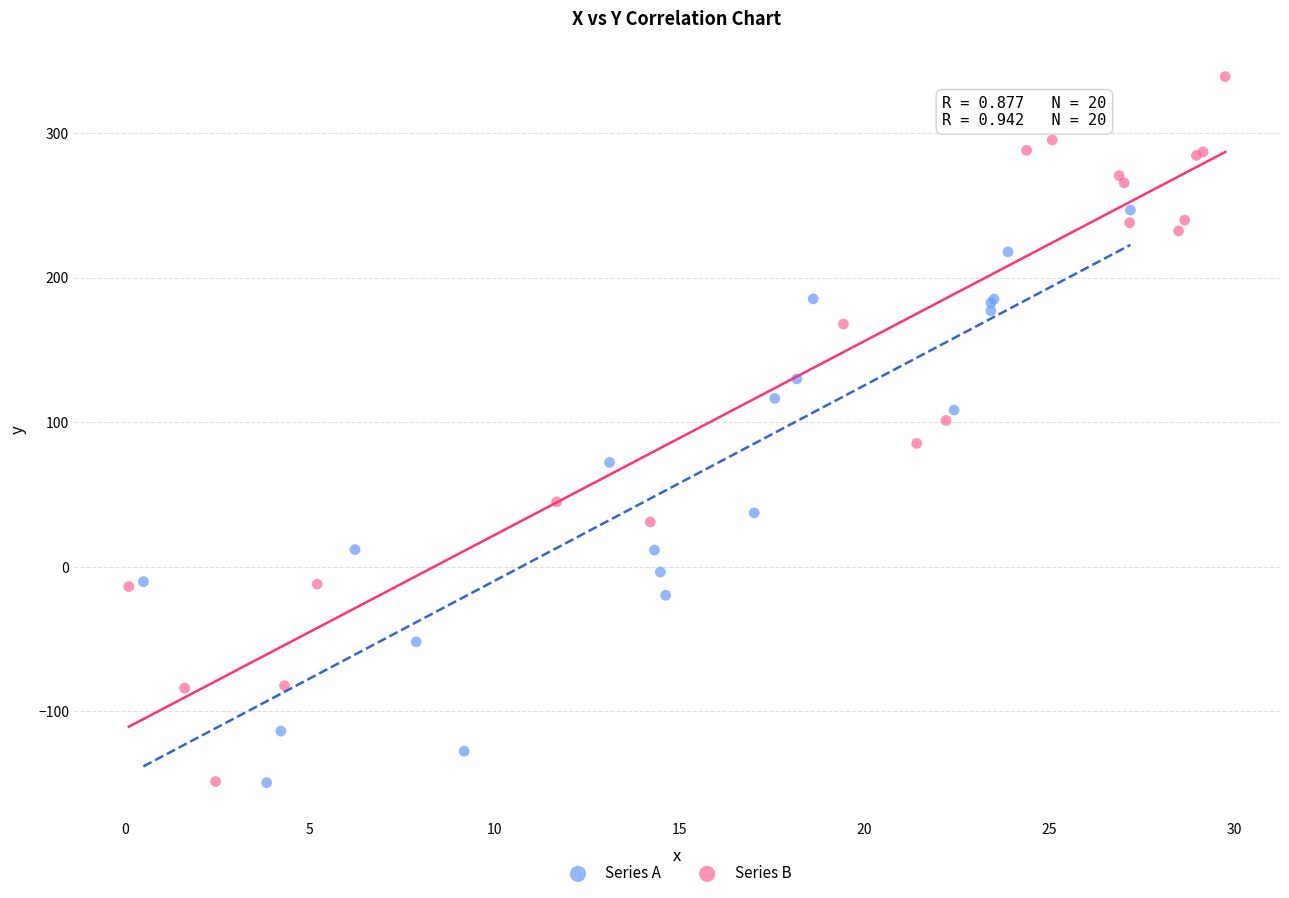

Which series contains the highest Y value?

Series B